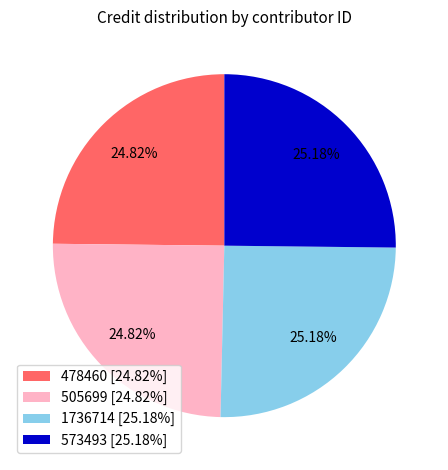

Approximately how many times larger is the value at 1736714 [25.18%] compared to 505699 [24.82%]?

1.0